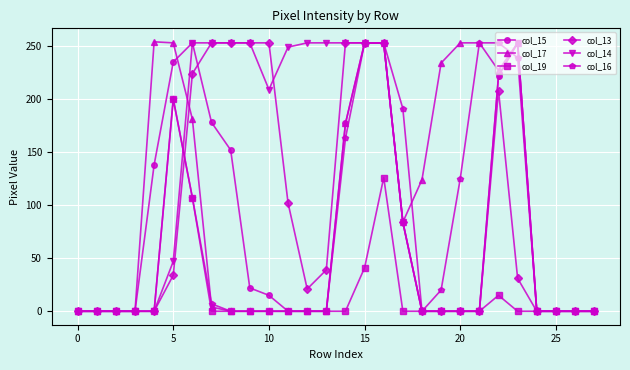

Which series has the largest total across all categories?

col_14